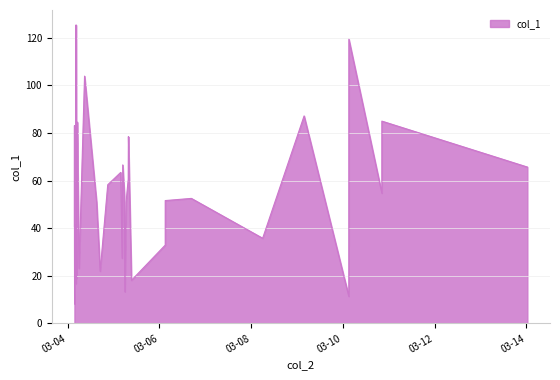

What is the smallest value displayed?

8.2